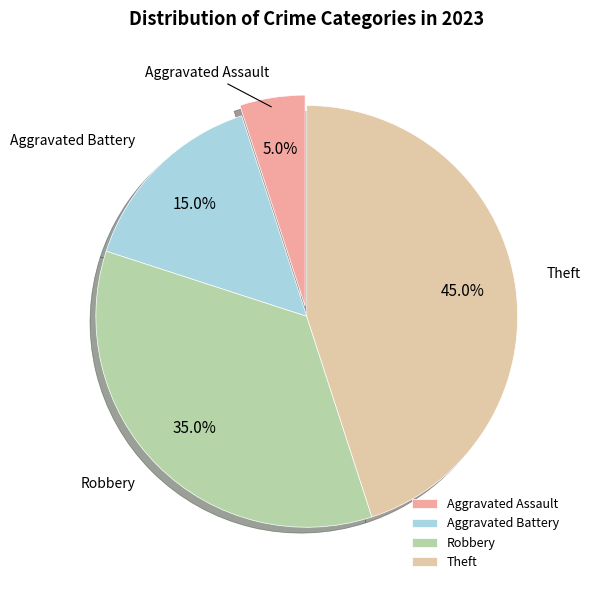

How many slices are in this pie chart?

4